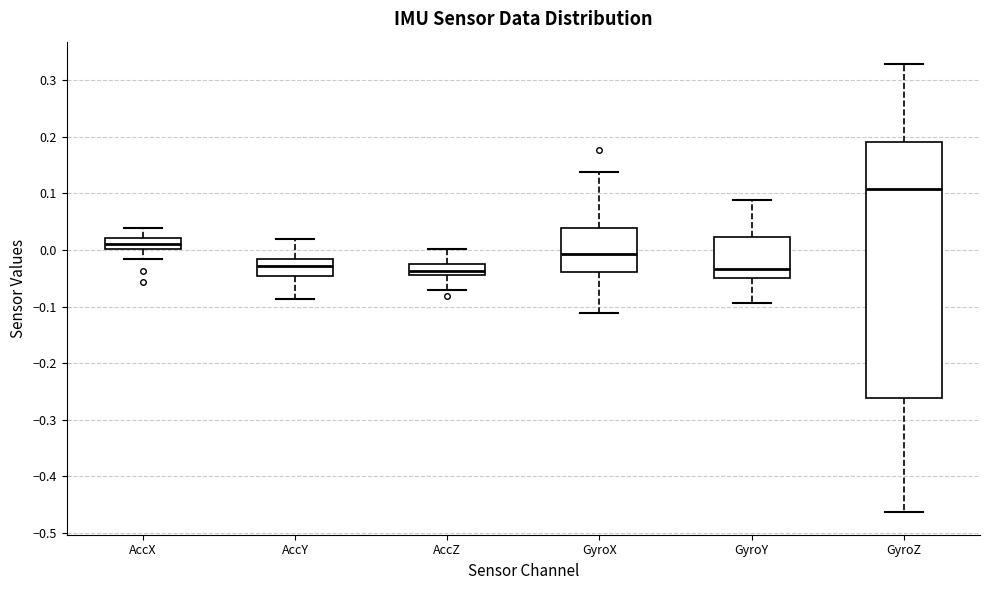

Reading left to right, read every box against the y-axis: the position of its median line, the range the box covers, and the ends of its whiskers. The values are not printed on the chart, so give them approximately, as read against the axis.

AccX: median 0.01, box 0.00 to 0.02, whiskers -0.02 to 0.04
AccY: median -0.03, box -0.05 to -0.02, whiskers -0.09 to 0.02
AccZ: median -0.04 (inside the box), box -0.04 to -0.03, whiskers -0.07 to 0.00
GyroX: median -0.01, box -0.04 to 0.04, whiskers -0.11 to 0.14
GyroY: median -0.03, box -0.05 to 0.02, whiskers -0.09 to 0.09
GyroZ: median 0.11, box -0.26 to 0.19, whiskers -0.46 to 0.33